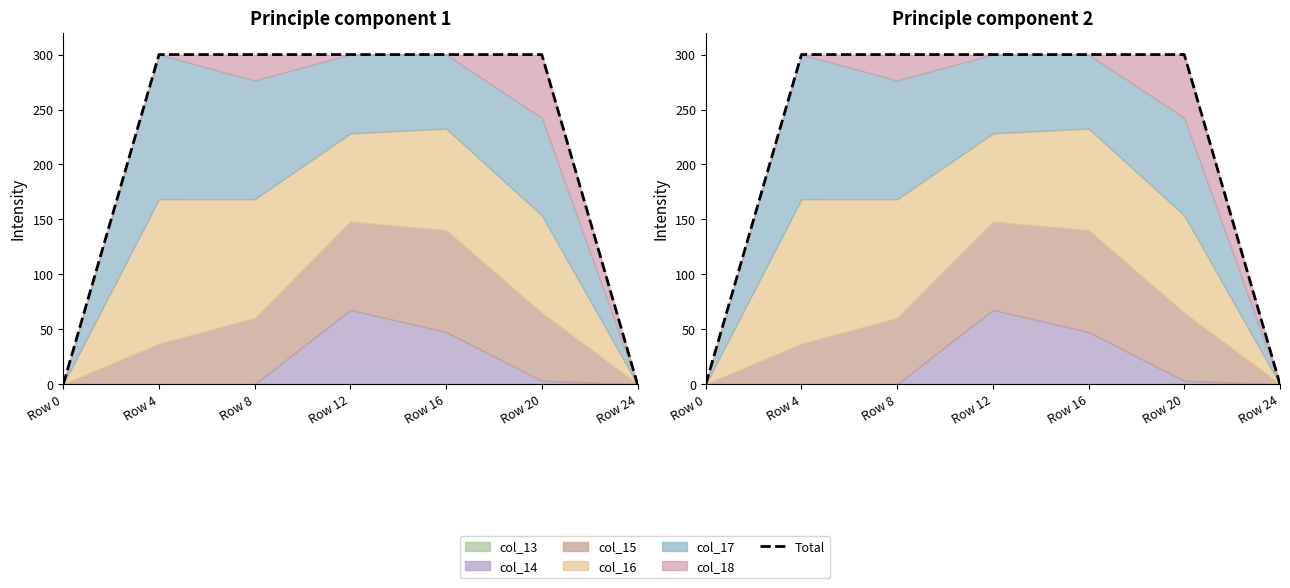

The value at Row 24 is 0.0. True or false?

True